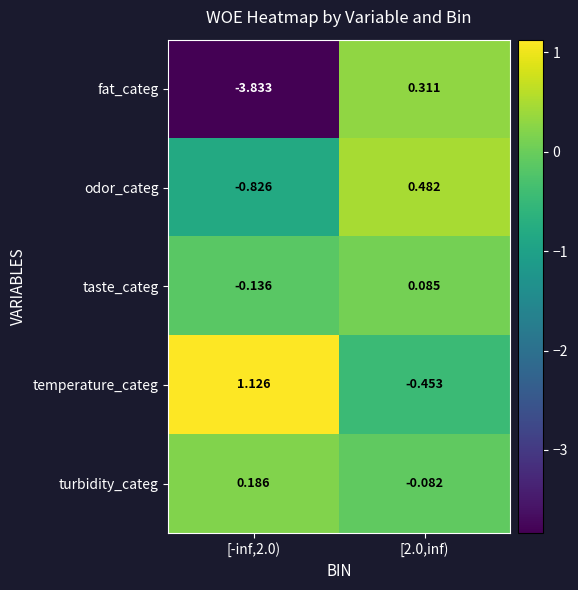

At [2.0,inf), list the series in order from largest to smallest.

odor_categ, fat_categ, taste_categ, turbidity_categ, temperature_categ